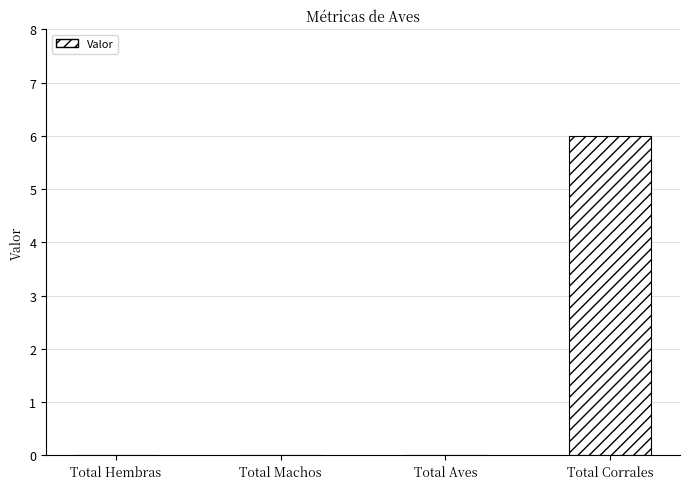

Reading left to right, what are all the values shown in this chart?

Total Hembras=0	Total Machos=0	Total Aves=0	Total Corrales=6